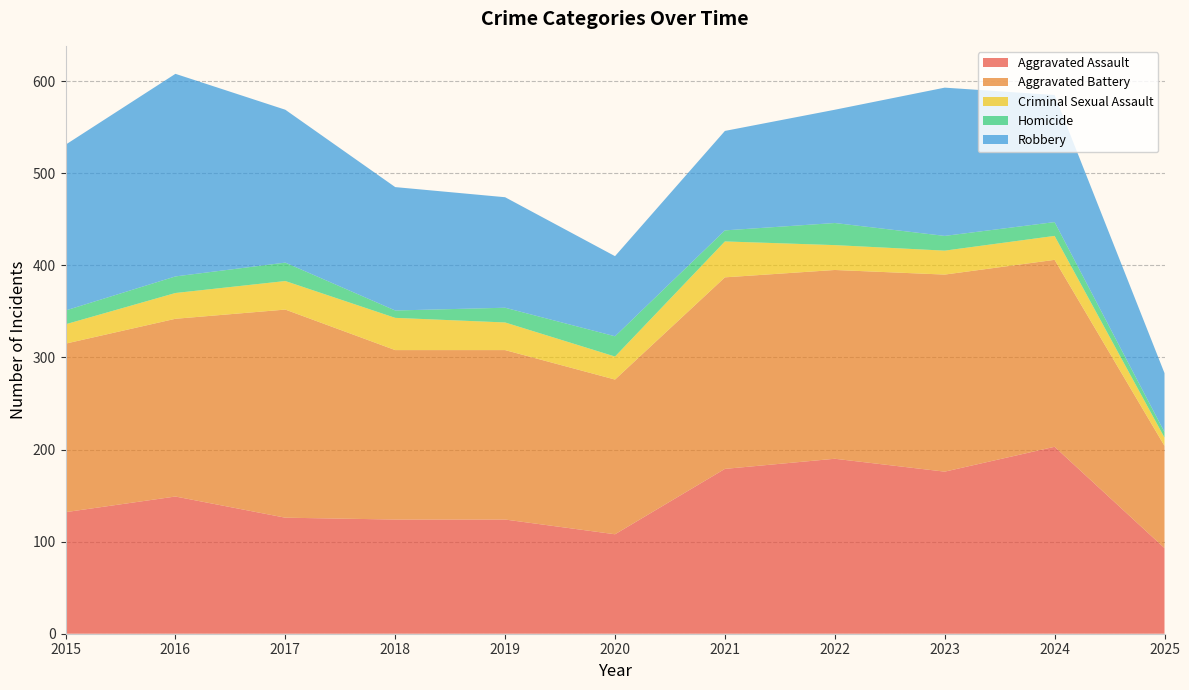

Reading left to right, list all the values displayed in this chart.

Aggravated Assault: 2015=132	2016=149	2017=126	2018=124	2019=124	2020=108	2021=179	2022=190	2023=176	2024=203	2025=93
Aggravated Battery: 2015=183	2016=193	2017=226	2018=184	2019=184	2020=168	2021=208	2022=205	2023=214	2024=203	2025=111
Criminal Sexual Assault: 2015=21	2016=28	2017=31	2018=35	2019=30	2020=25	2021=39	2022=27	2023=26	2024=26	2025=9
Homicide: 2015=15	2016=18	2017=20	2018=8	2019=16	2020=22	2021=12	2022=24	2023=16	2024=15	2025=6
Robbery: 2015=180	2016=220	2017=166	2018=134	2019=120	2020=87	2021=108	2022=123	2023=161	2024=138	2025=64